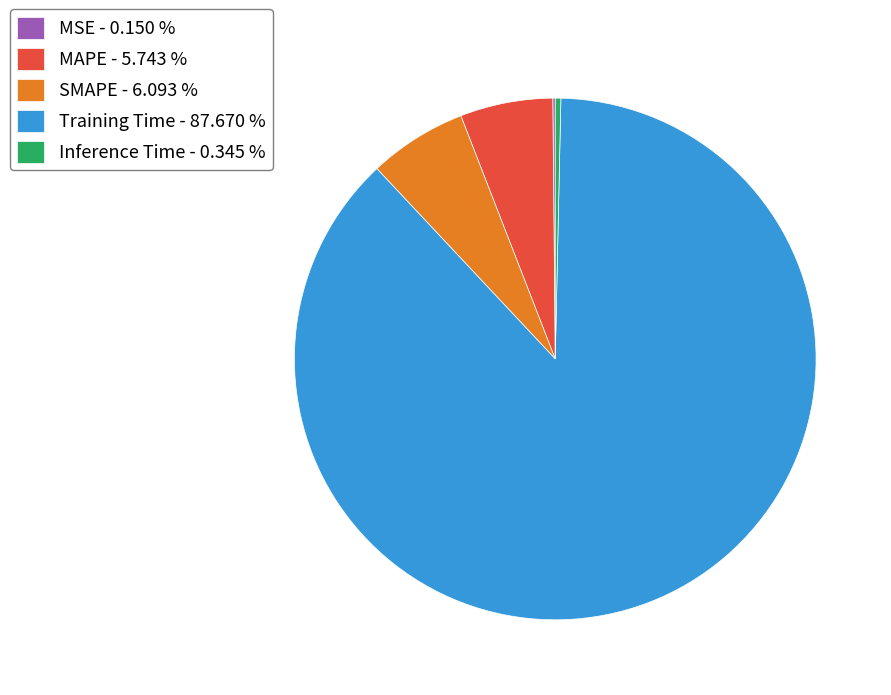

Is there any slice that represents more than half of the pie?

Yes